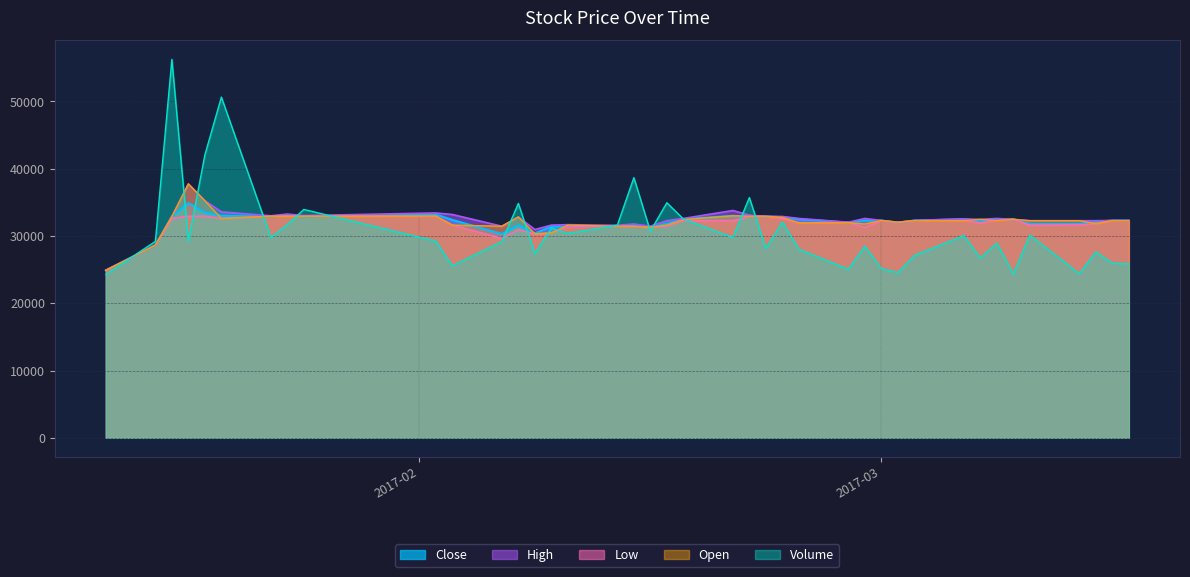

At which category is the sum across all series the highest?

2017-01-17